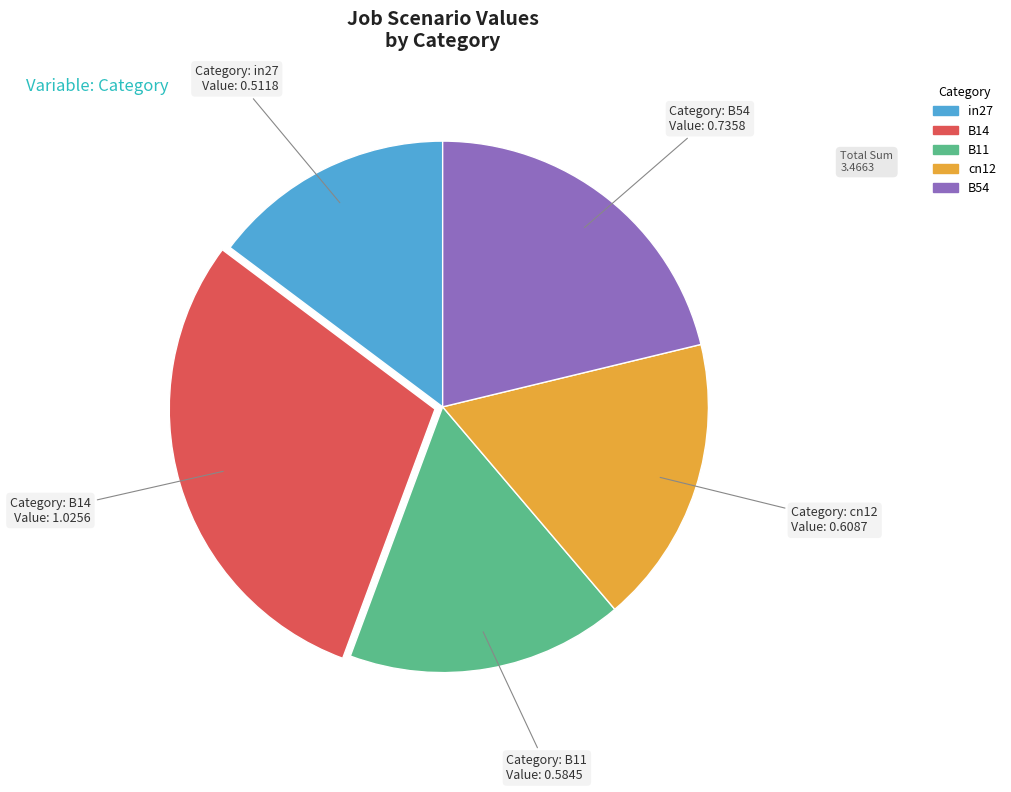

How many slices are in this pie chart?

5